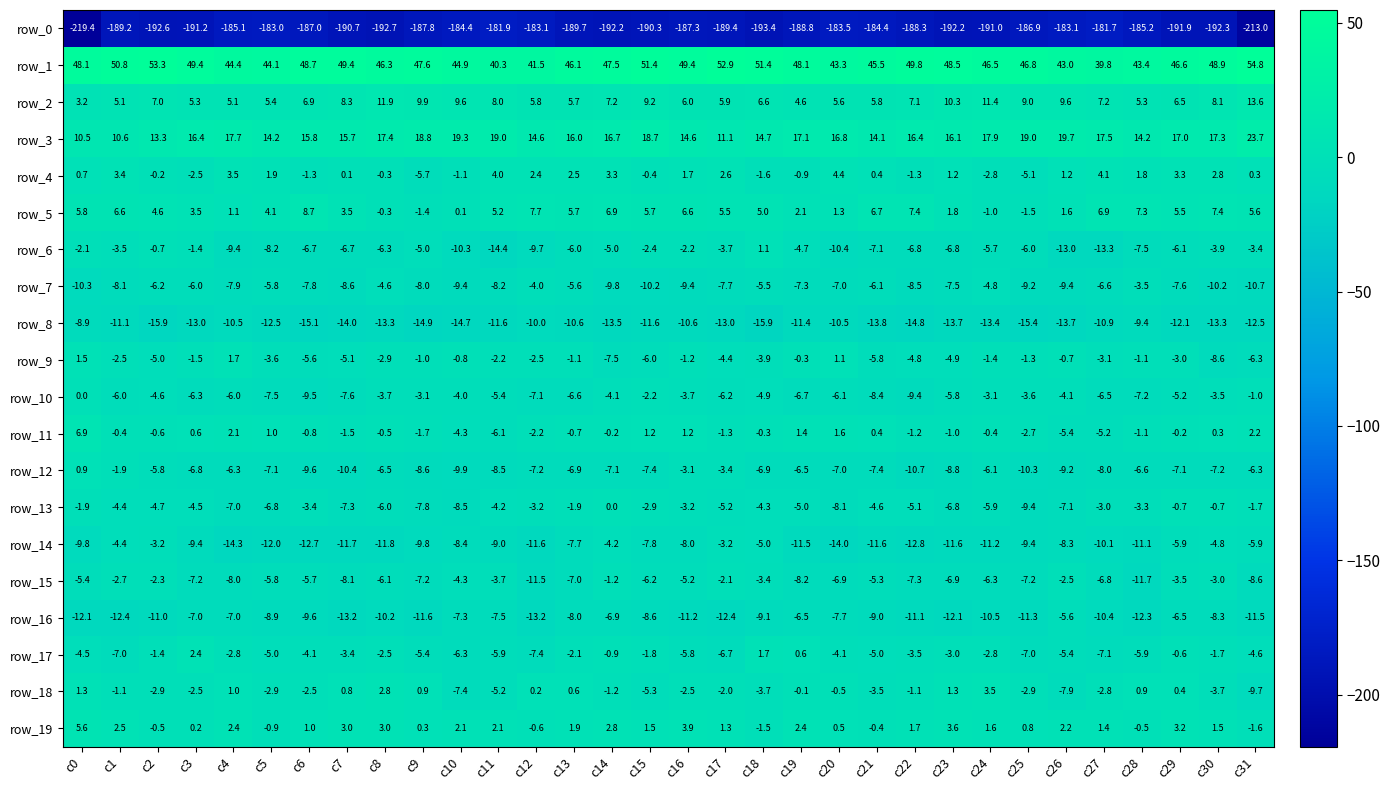

Where does the row_17 series first go above -4?

c2